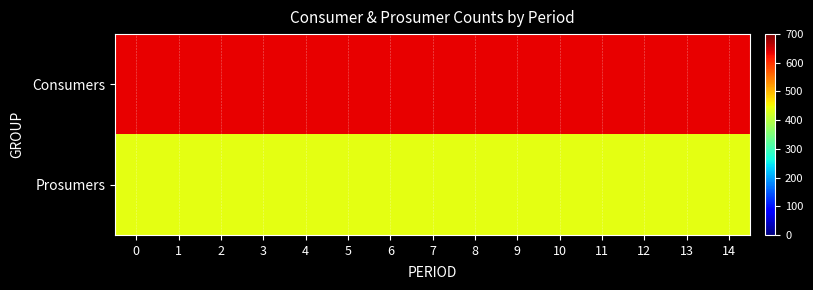

What is the minimum value shown in the chart?

440